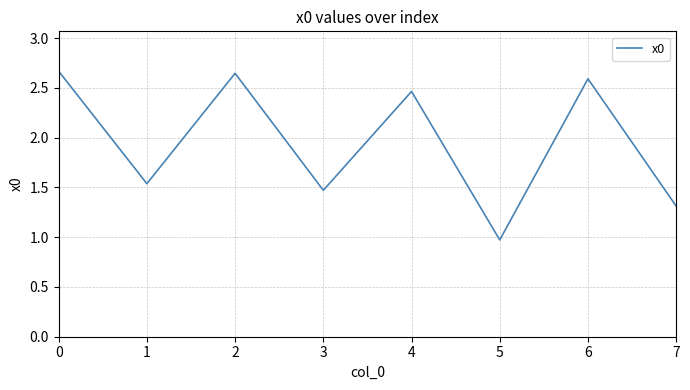

Which category has the lowest value across all series?

5